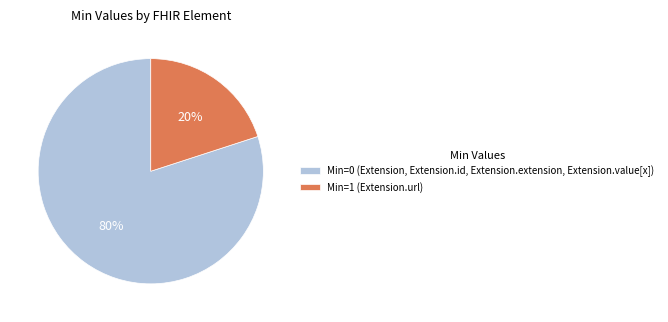

Combined, do Min=0 (Extension, Extension.id, Extension.extension, Extension.value[x]) and Min=1 (Extension.url) account for over 50%?

Yes